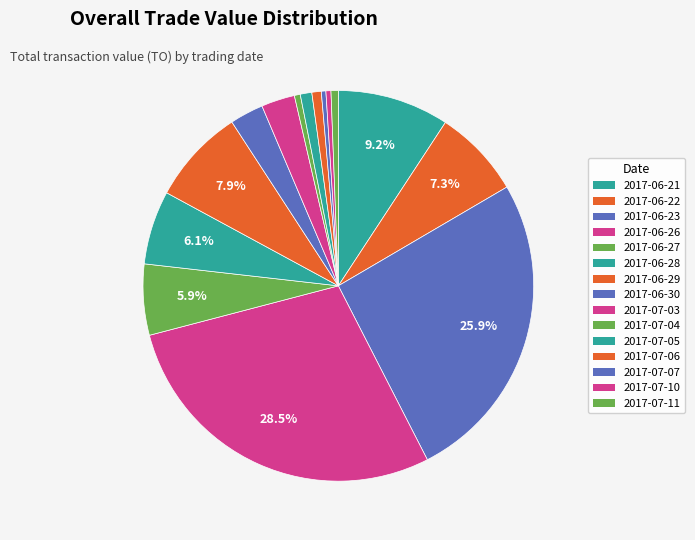

Count the number of slices in the pie.

15